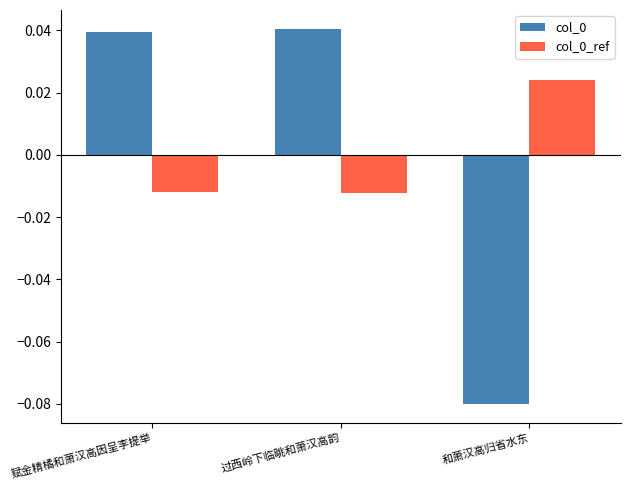

Count the number of categories in the chart.

3